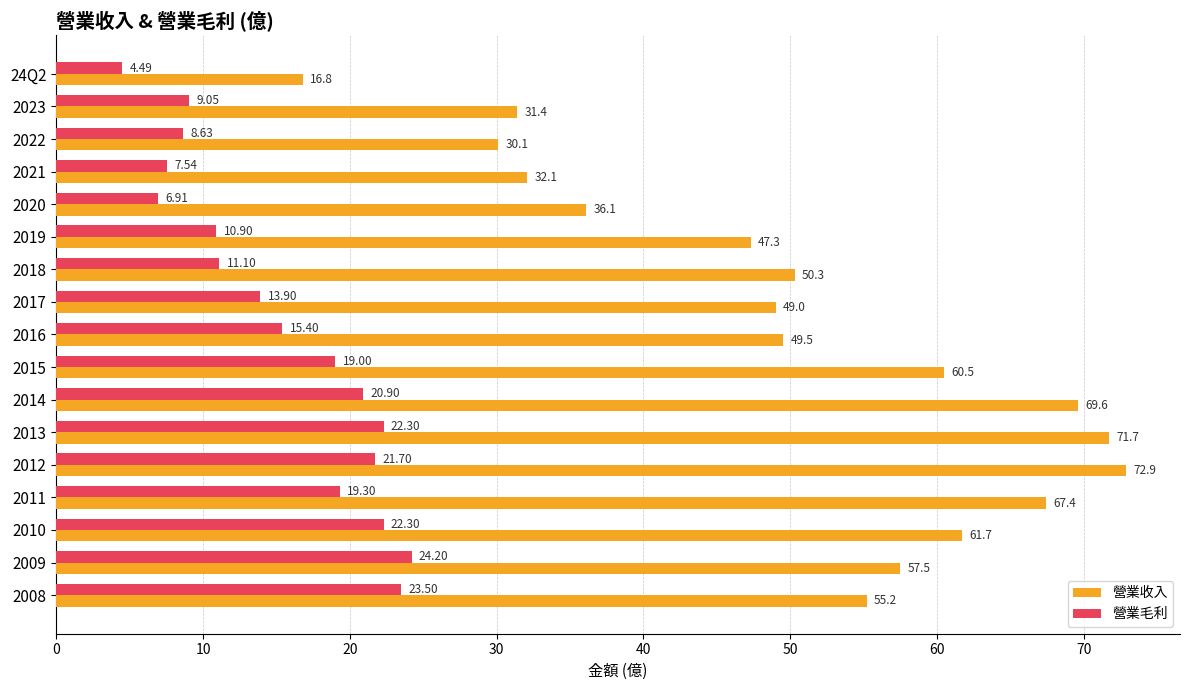

What is the sum of all 營業毛利 values?

261.1